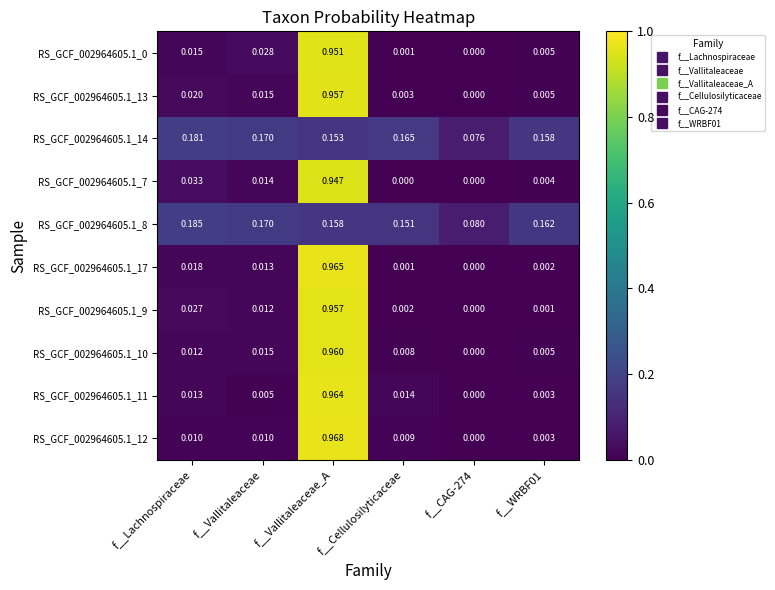

Is the value of RS_GCF_002964605.1_8 at f__Vallitaleaceae greater than the value of RS_GCF_002964605.1_10 at f__Cellulosilyticaceae?

Yes